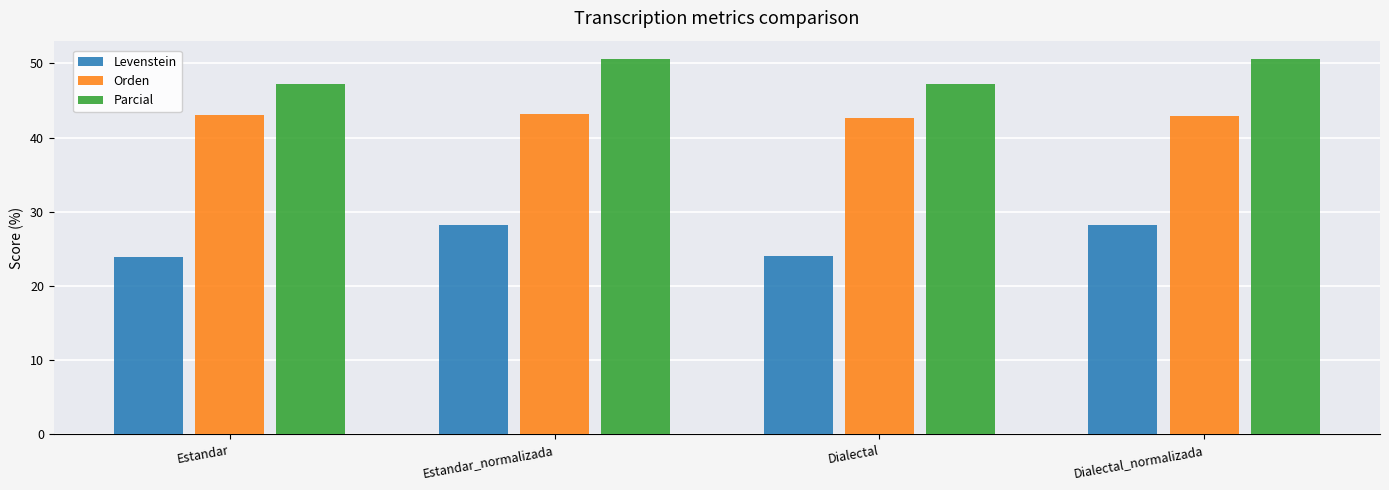

Rank the series at Dialectal from highest to lowest value.

Parcial, Orden, Levenstein